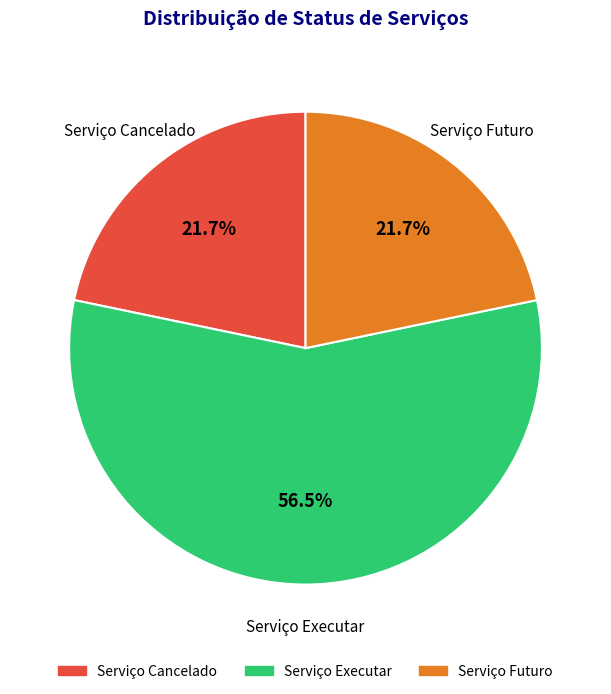

Combined, what portion of the pie is Serviço Futuro and Serviço Executar?

78.3%